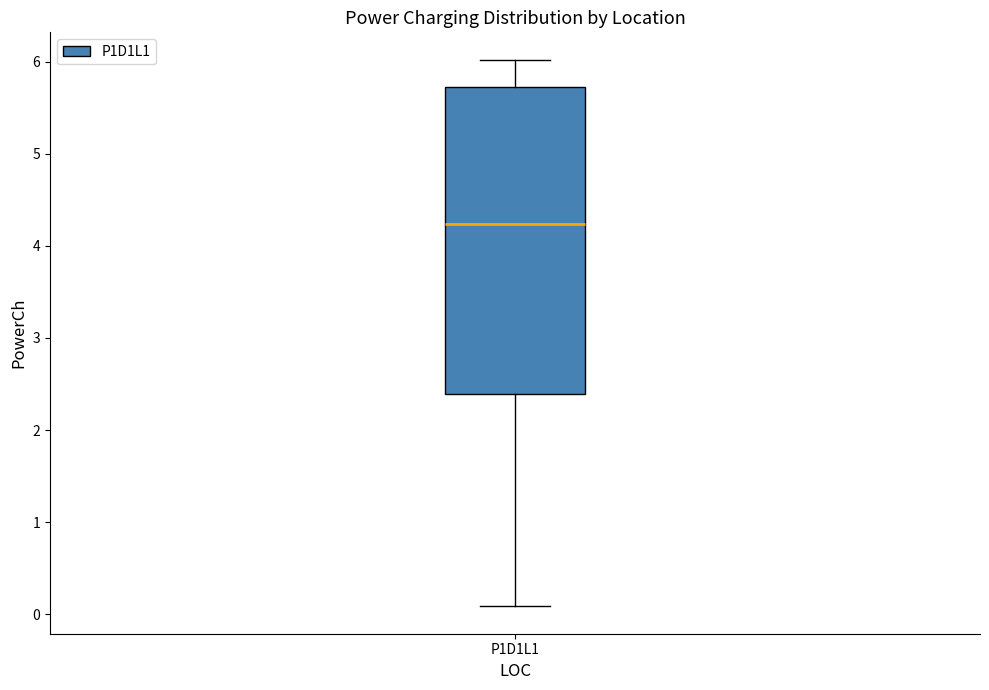

Transcribe this box plot: give where the median line is, the range the box spans, and where the two whiskers end, as read against the y-axis. The values are not printed on the chart, so give them approximately, as read against the axis.

median 4.2, box 2.4 to 5.7, whiskers 0.1 to 6.0